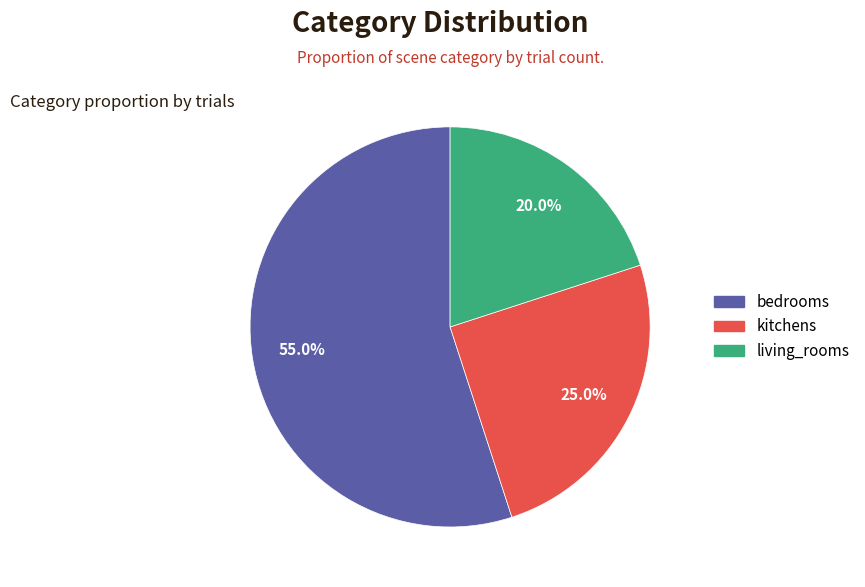

How many segments does this pie chart have?

3